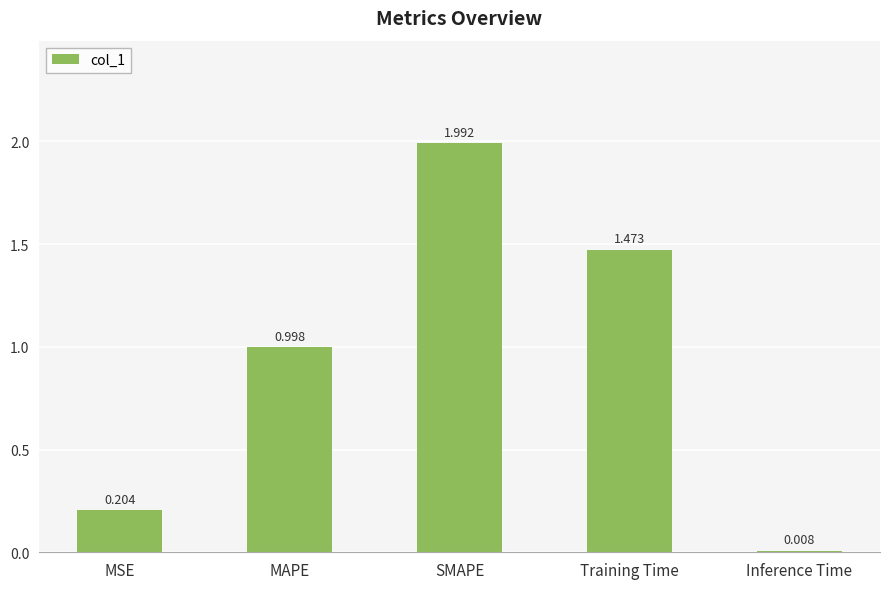

What is the label of the 3rd bar from the left?

SMAPE